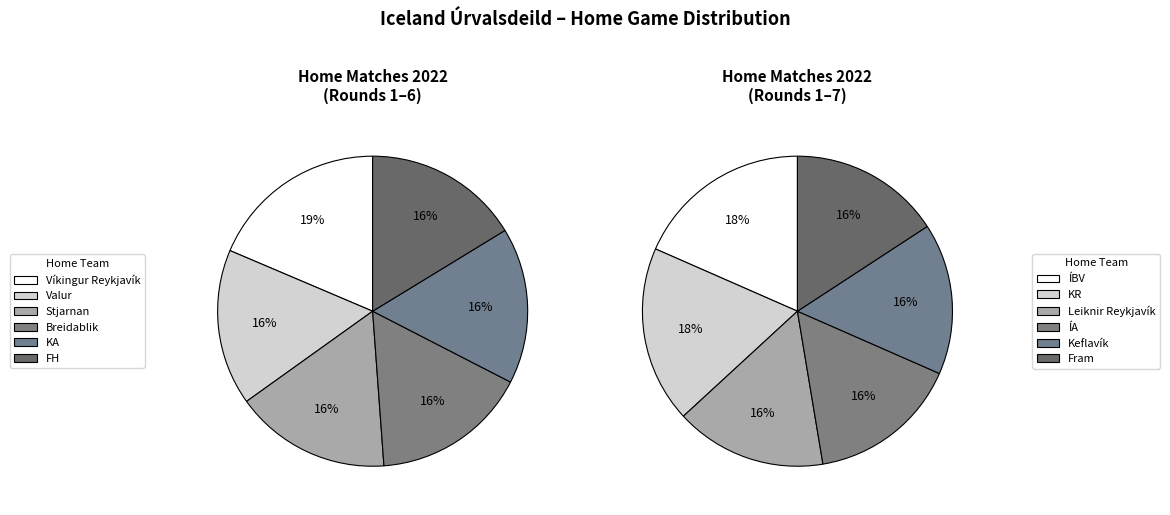

Does any single category account for the majority?

No